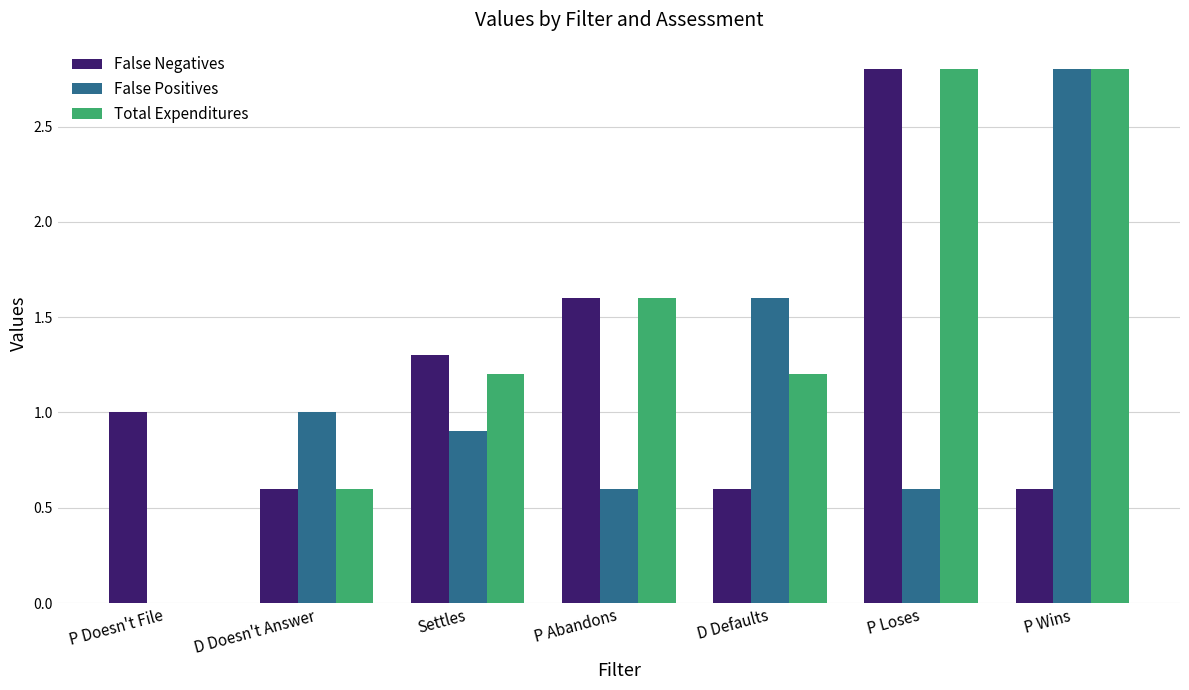

What is the total value across all series at D Doesn't Answer?

2.2